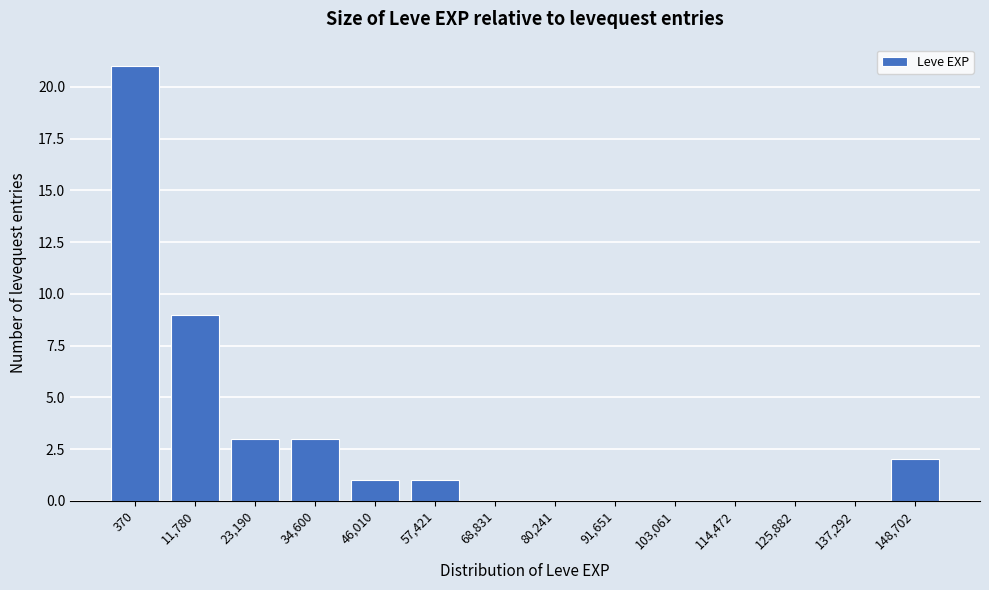

Reading left to right, list all the values displayed in this chart.

370=21	11,780=9	23,190=3	34,600=3	46,010=1	57,421=1	68,831=0	80,241=0	91,651=0	103,061=0	114,472=0	125,882=0	137,292=0	148,702=2